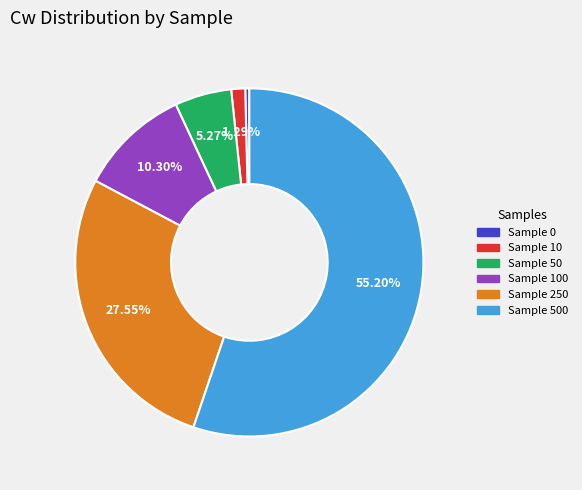

Does any single category account for the majority?

Yes